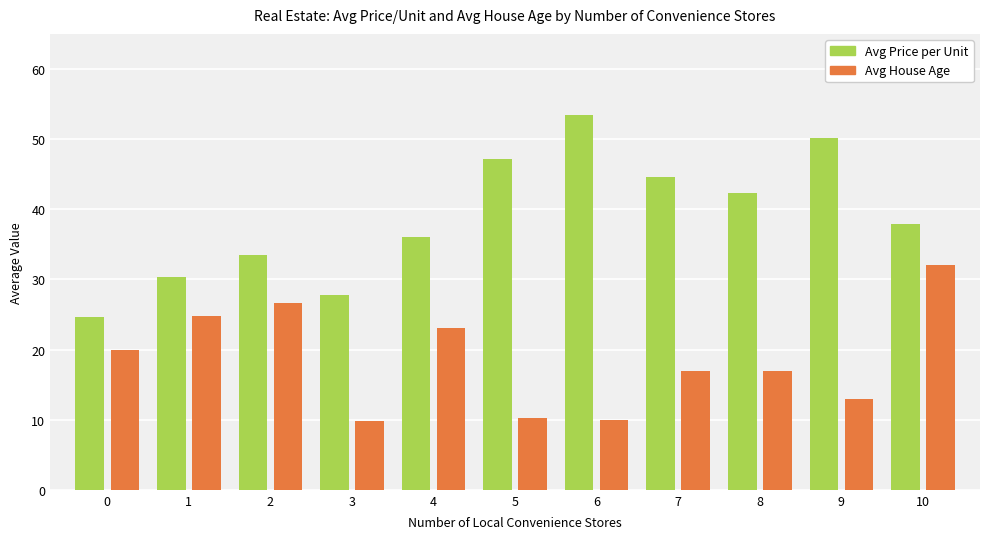

What is the sum of all Avg Price per Unit values?

427.9